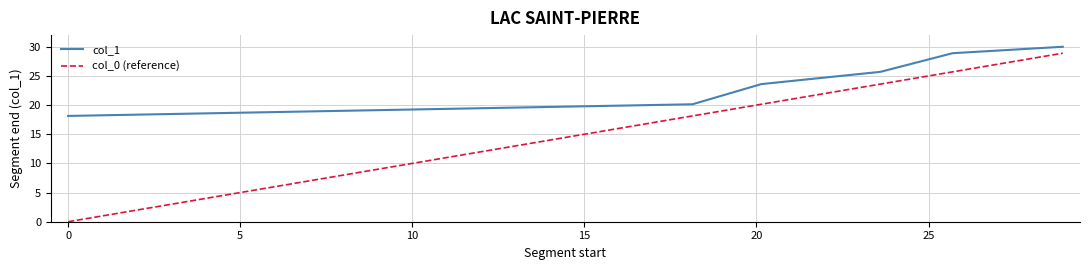

What is the highest value of the col_1 series?

30.0